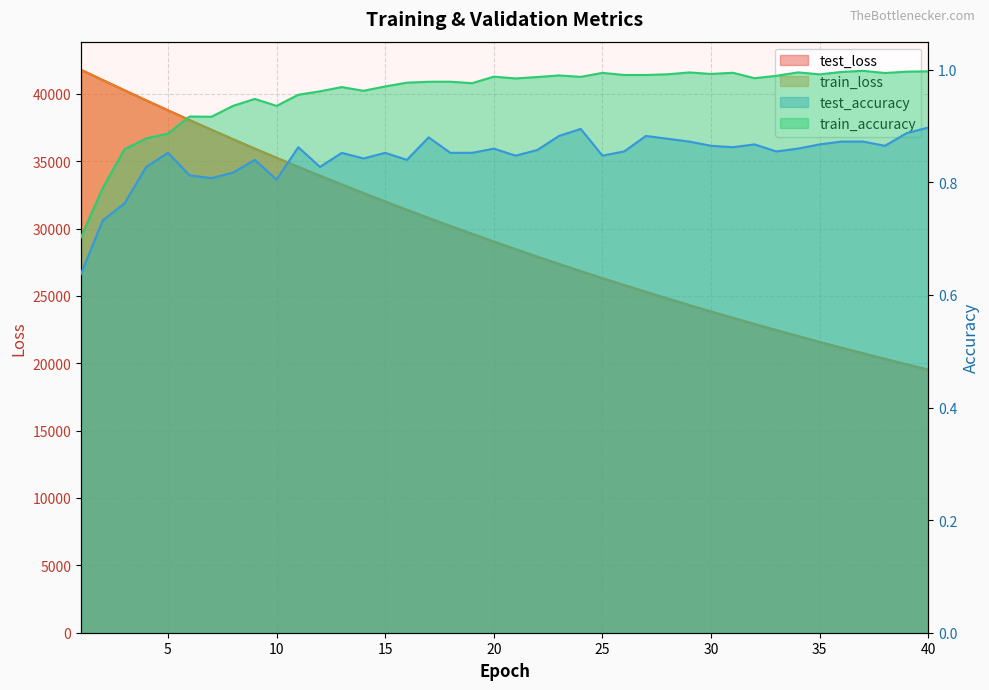

How many test_accuracy values are between 0 and 1?

40